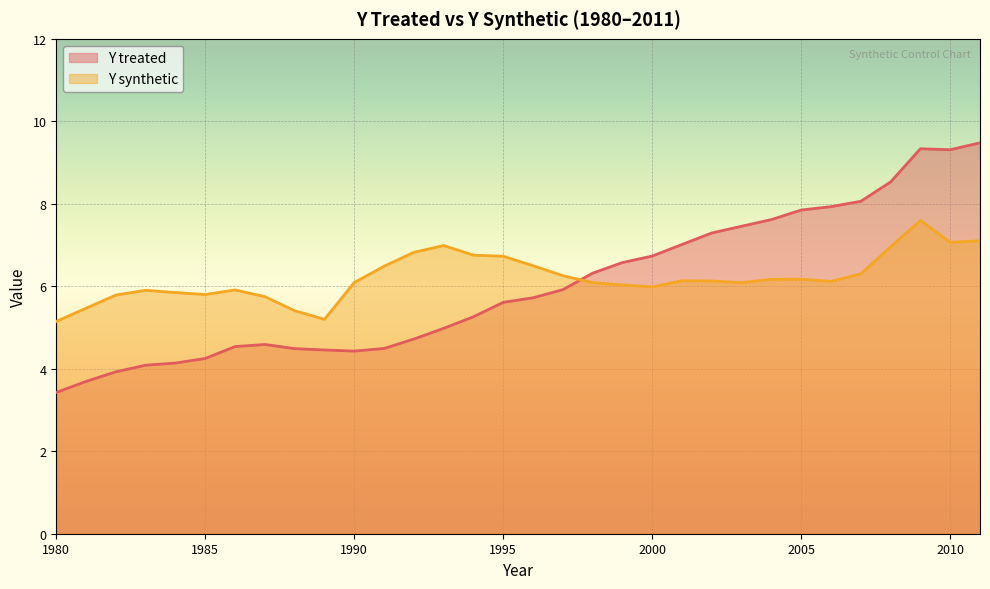

Where does the Y treated series first go above 5?

1994